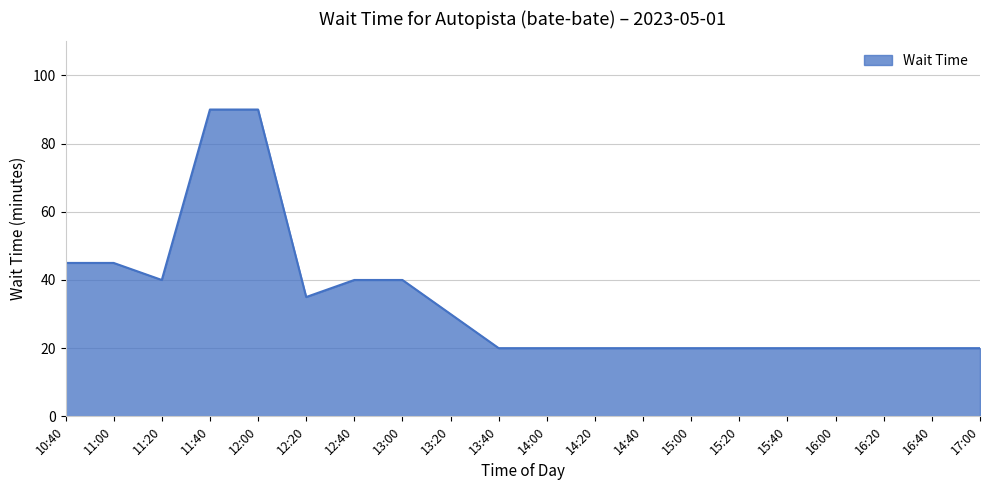

What position from the left is 12:20?

6